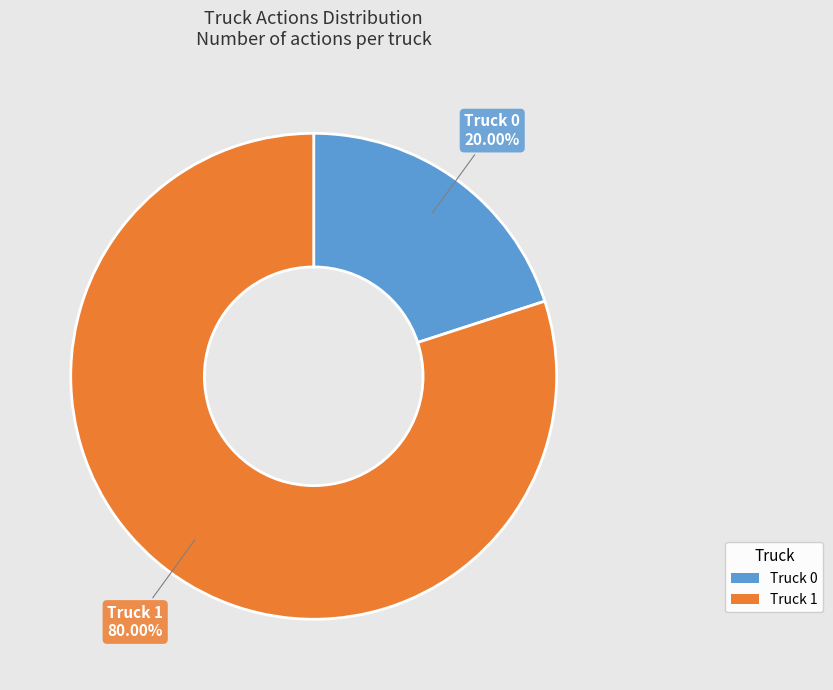

What is the largest slice in the pie chart?

Truck 1